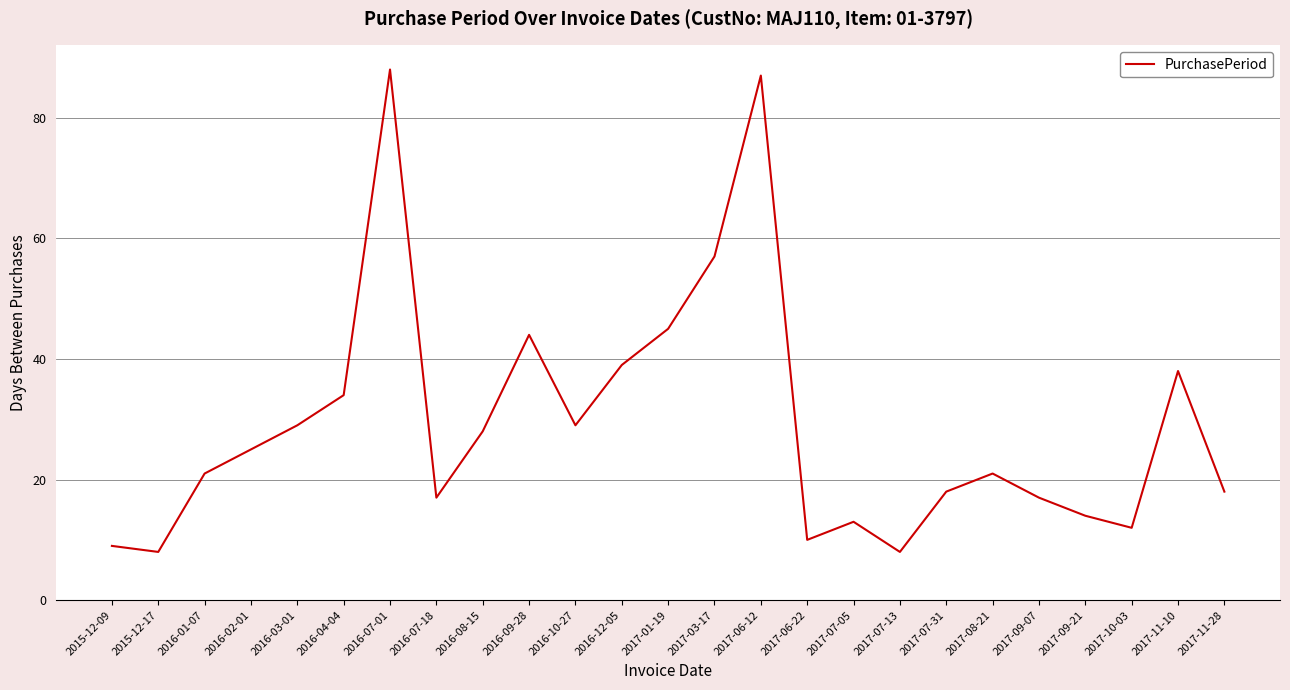

What is the maximum value shown in the chart?

88